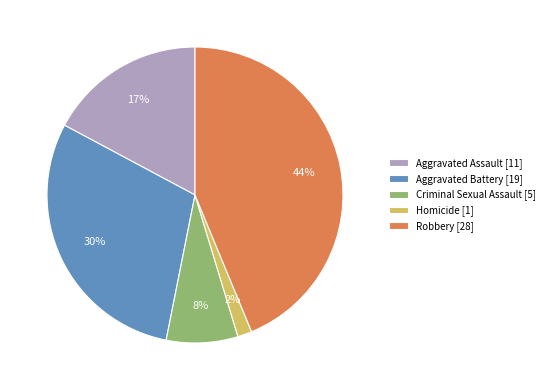

To the nearest percent, what portion does Robbery represent?

44%